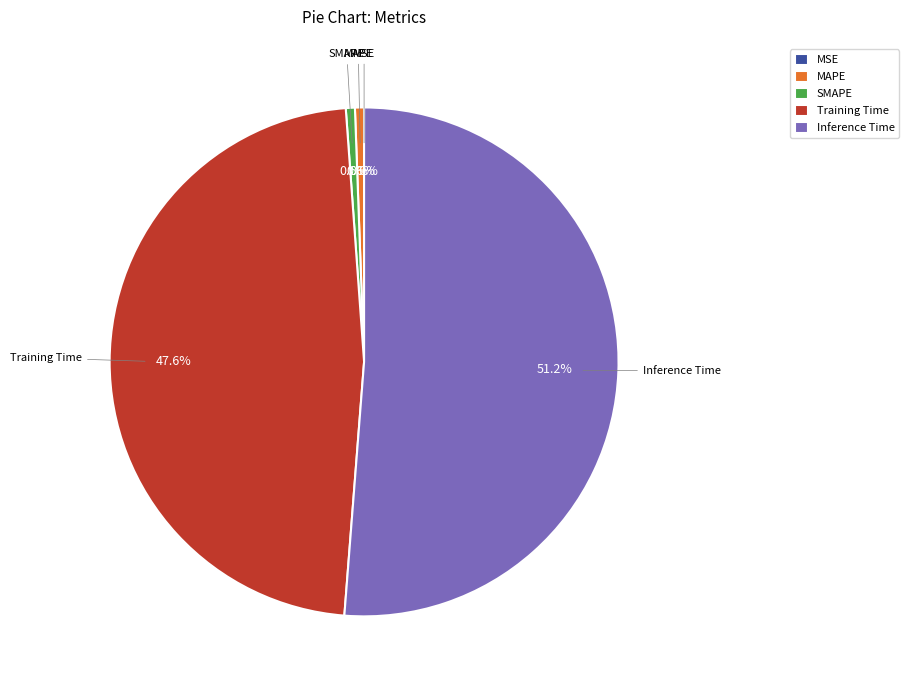

What percentage is NOT represented by MAPE?

99.4%